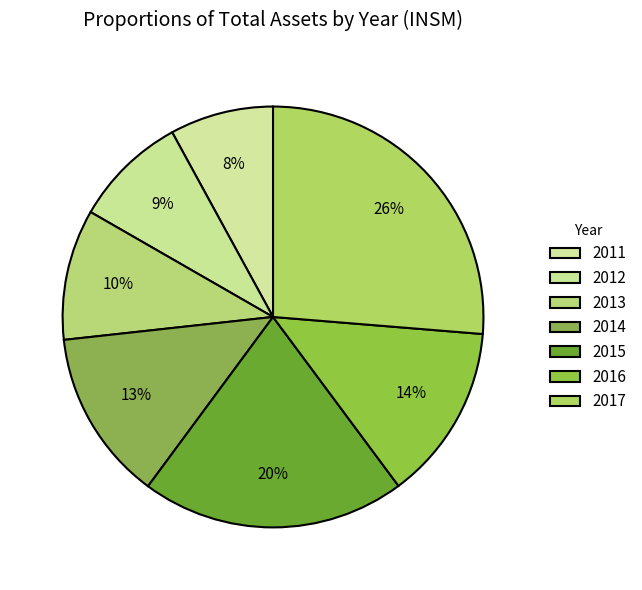

Is there a majority slice in this chart?

No